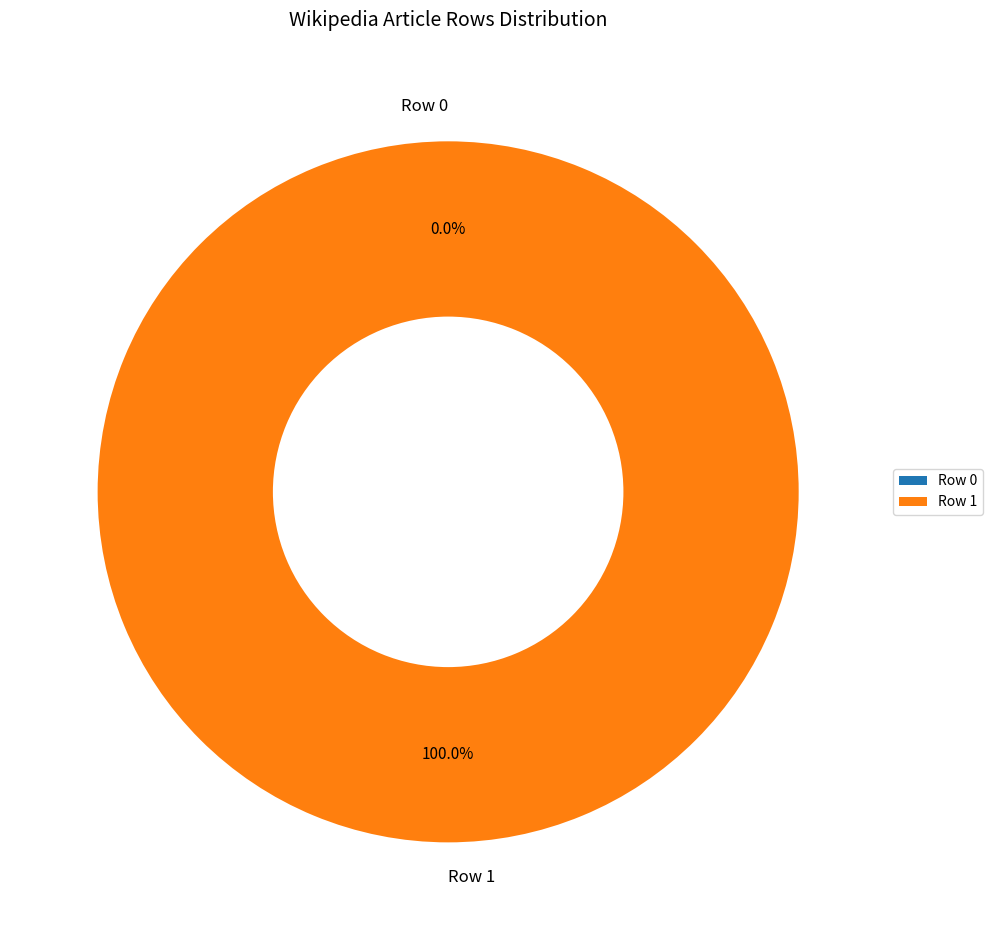

The Row 0 slice represents 1% of the pie. True or false?

False